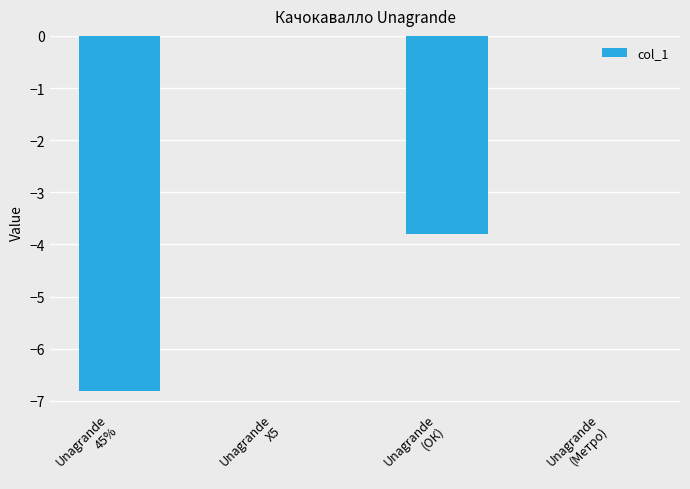

Is it true that the value at Unagrande
45% is -10.2?

False